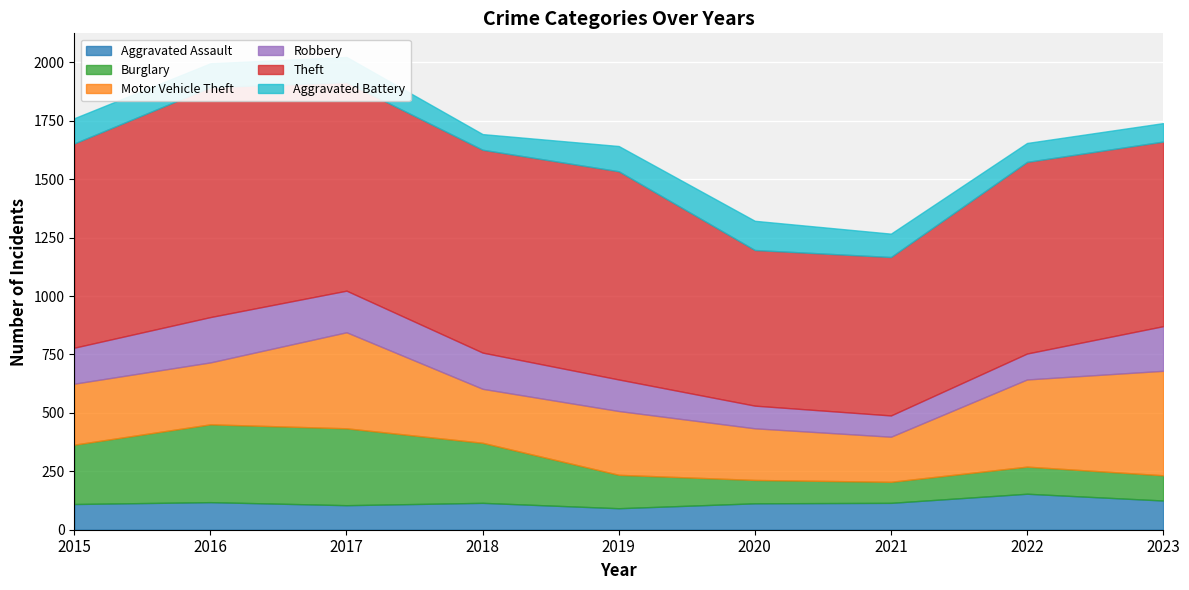

Reading left to right, what are all the values shown in this chart?

Aggravated Assault: 110	118	105	115	92	113	115	154	125
Burglary: 254	333	329	257	143	100	90	116	108
Motor Vehicle Theft: 261	265	411	231	273	221	193	373	447
Robbery: 154	194	178	155	135	97	91	111	191
Theft: 874	984	892	868	891	666	678	820	790
Aggravated Battery: 108	102	108	67	108	125	100	81	79